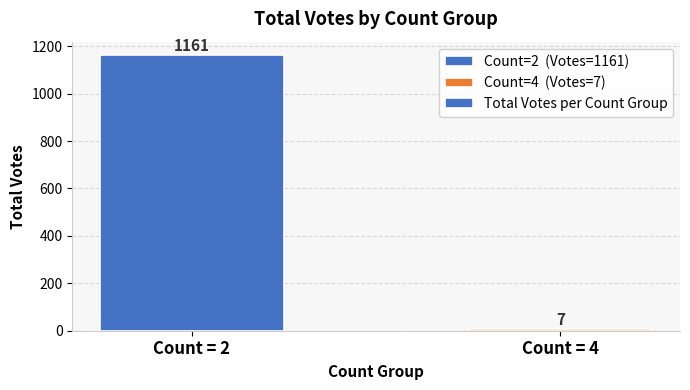

Approximately how many times larger is the value at Count = 2 compared to Count = 4?

165.9